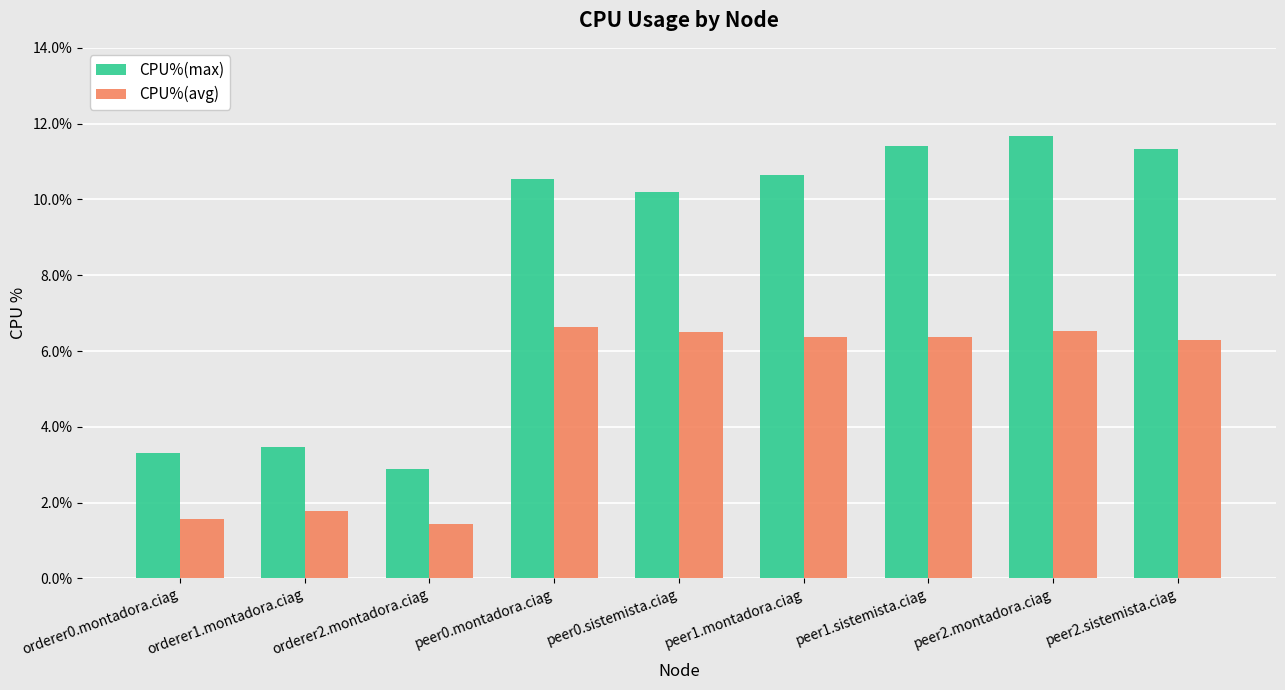

Read the CPU%(avg) value at orderer2.montadora.ciag.

1.4